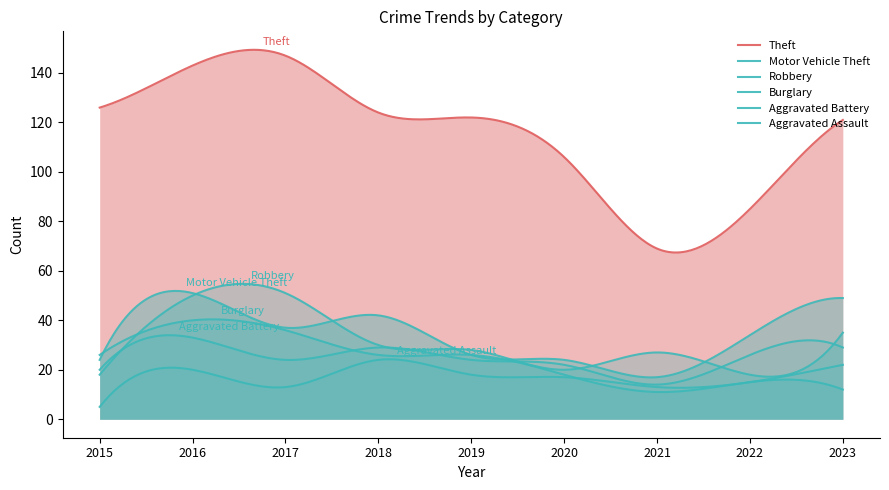

List the labels in order of Robbery value, largest first.

2017, 2016, 2023, 2018, 2019, 2021, 2020, 2015, 2022